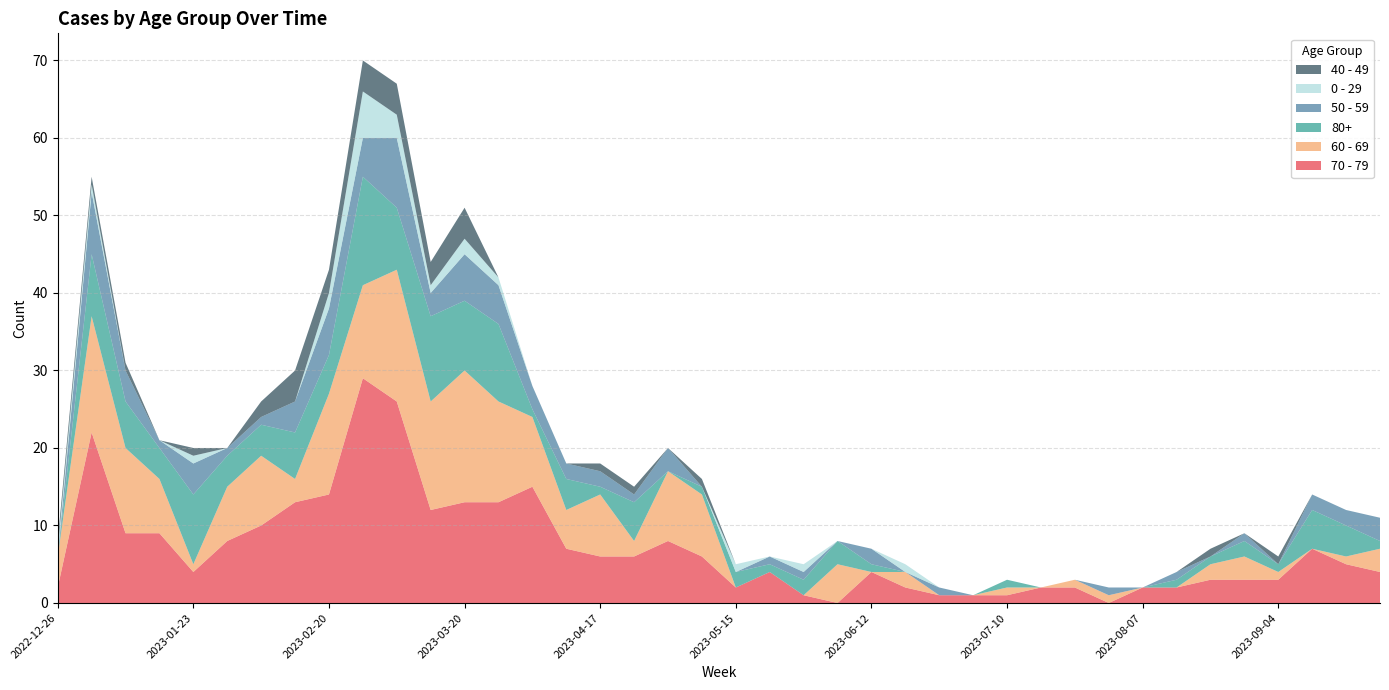

Reading right to left, extract all data points from this chart.

70 - 79: 2023-09-25=4	2023-09-18=5	2023-09-11=7	2023-09-04=3	2023-08-28=3	2023-08-21=3	2023-08-14=2	2023-08-07=2	2023-07-31=0	2023-07-24=2	2023-07-17=2	2023-07-10=1	2023-07-03=1	2023-06-26=1	2023-06-19=2	2023-06-12=4	2023-06-05=0	2023-05-29=1	2023-05-22=4	2023-05-15=2	2023-05-08=6	2023-05-01=8	2023-04-24=6	2023-04-17=6	2023-04-10=7	2023-04-03=15	2023-03-27=13	2023-03-20=13	2023-03-13=12	2023-03-06=26	2023-02-27=29	2023-02-20=14	2023-02-13=13	2023-02-06=10	2023-01-30=8	2023-01-23=4	2023-01-16=9	2023-01-09=9	2023-01-02=22	2022-12-26=2
60 - 69: 2023-09-25=3	2023-09-18=1	2023-09-11=0	2023-09-04=1	2023-08-28=3	2023-08-21=2	2023-08-14=0	2023-08-07=0	2023-07-31=1	2023-07-24=1	2023-07-17=0	2023-07-10=1	2023-07-03=0	2023-06-26=0	2023-06-19=2	2023-06-12=0	2023-06-05=5	2023-05-29=0	2023-05-22=0	2023-05-15=0	2023-05-08=8	2023-05-01=9	2023-04-24=2	2023-04-17=8	2023-04-10=5	2023-04-03=9	2023-03-27=13	2023-03-20=17	2023-03-13=14	2023-03-06=17	2023-02-27=12	2023-02-20=13	2023-02-13=3	2023-02-06=9	2023-01-30=7	2023-01-23=1	2023-01-16=7	2023-01-09=11	2023-01-02=15	2022-12-26=4
80+: 2023-09-25=1	2023-09-18=4	2023-09-11=5	2023-09-04=1	2023-08-28=2	2023-08-21=1	2023-08-14=1	2023-08-07=0	2023-07-31=0	2023-07-24=0	2023-07-17=0	2023-07-10=1	2023-07-03=0	2023-06-26=0	2023-06-19=0	2023-06-12=1	2023-06-05=3	2023-05-29=2	2023-05-22=1	2023-05-15=2	2023-05-08=1	2023-05-01=0	2023-04-24=5	2023-04-17=1	2023-04-10=4	2023-04-03=1	2023-03-27=10	2023-03-20=9	2023-03-13=11	2023-03-06=8	2023-02-27=14	2023-02-20=5	2023-02-13=6	2023-02-06=4	2023-01-30=4	2023-01-23=9	2023-01-16=4	2023-01-09=6	2023-01-02=8	2022-12-26=0
50 - 59: 2023-09-25=3	2023-09-18=2	2023-09-11=2	2023-09-04=0	2023-08-28=1	2023-08-21=0	2023-08-14=1	2023-08-07=0	2023-07-31=1	2023-07-24=0	2023-07-17=0	2023-07-10=0	2023-07-03=0	2023-06-26=1	2023-06-19=0	2023-06-12=2	2023-06-05=0	2023-05-29=1	2023-05-22=1	2023-05-15=0	2023-05-08=0	2023-05-01=3	2023-04-24=1	2023-04-17=2	2023-04-10=2	2023-04-03=3	2023-03-27=5	2023-03-20=6	2023-03-13=3	2023-03-06=9	2023-02-27=5	2023-02-20=6	2023-02-13=4	2023-02-06=1	2023-01-30=1	2023-01-23=4	2023-01-16=1	2023-01-09=4	2023-01-02=8	2022-12-26=0
0 - 29: 2023-09-25=0	2023-09-18=0	2023-09-11=0	2023-09-04=0	2023-08-28=0	2023-08-21=0	2023-08-14=0	2023-08-07=0	2023-07-31=0	2023-07-24=0	2023-07-17=0	2023-07-10=0	2023-07-03=0	2023-06-26=0	2023-06-19=1	2023-06-12=0	2023-06-05=0	2023-05-29=1	2023-05-22=0	2023-05-15=1	2023-05-08=0	2023-05-01=0	2023-04-24=0	2023-04-17=0	2023-04-10=0	2023-04-03=0	2023-03-27=1	2023-03-20=2	2023-03-13=1	2023-03-06=3	2023-02-27=6	2023-02-20=2	2023-02-13=0	2023-02-06=0	2023-01-30=0	2023-01-23=1	2023-01-16=0	2023-01-09=0	2023-01-02=1	2022-12-26=1
40 - 49: 2023-09-25=0	2023-09-18=0	2023-09-11=0	2023-09-04=1	2023-08-28=0	2023-08-21=1	2023-08-14=0	2023-08-07=0	2023-07-31=0	2023-07-24=0	2023-07-17=0	2023-07-10=0	2023-07-03=0	2023-06-26=0	2023-06-19=0	2023-06-12=0	2023-06-05=0	2023-05-29=0	2023-05-22=0	2023-05-15=0	2023-05-08=1	2023-05-01=0	2023-04-24=1	2023-04-17=1	2023-04-10=0	2023-04-03=0	2023-03-27=0	2023-03-20=4	2023-03-13=3	2023-03-06=4	2023-02-27=4	2023-02-20=3	2023-02-13=4	2023-02-06=2	2023-01-30=0	2023-01-23=1	2023-01-16=0	2023-01-09=1	2023-01-02=1	2022-12-26=1